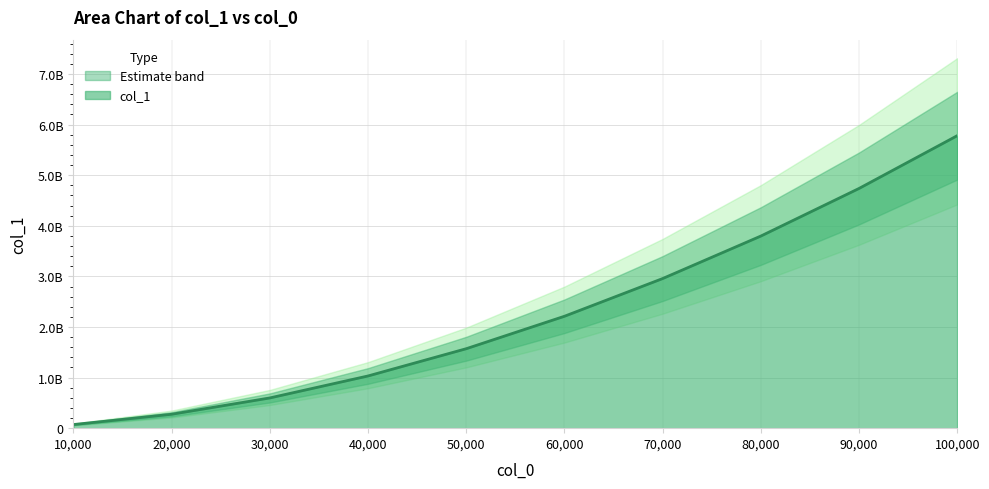

Which category has the lowest value across all series?

10000